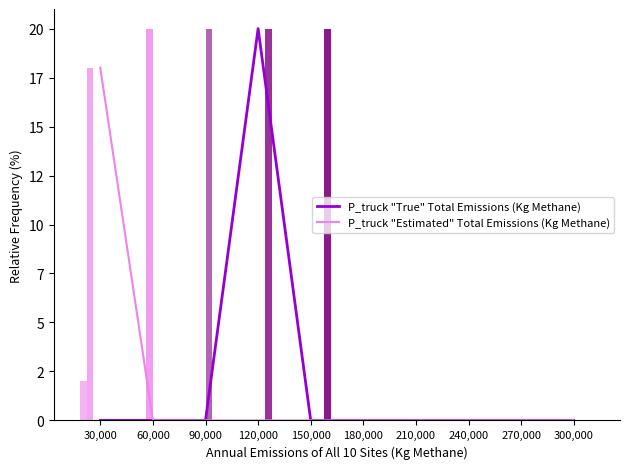

What is the label of the 10th bar from the left?

300,000